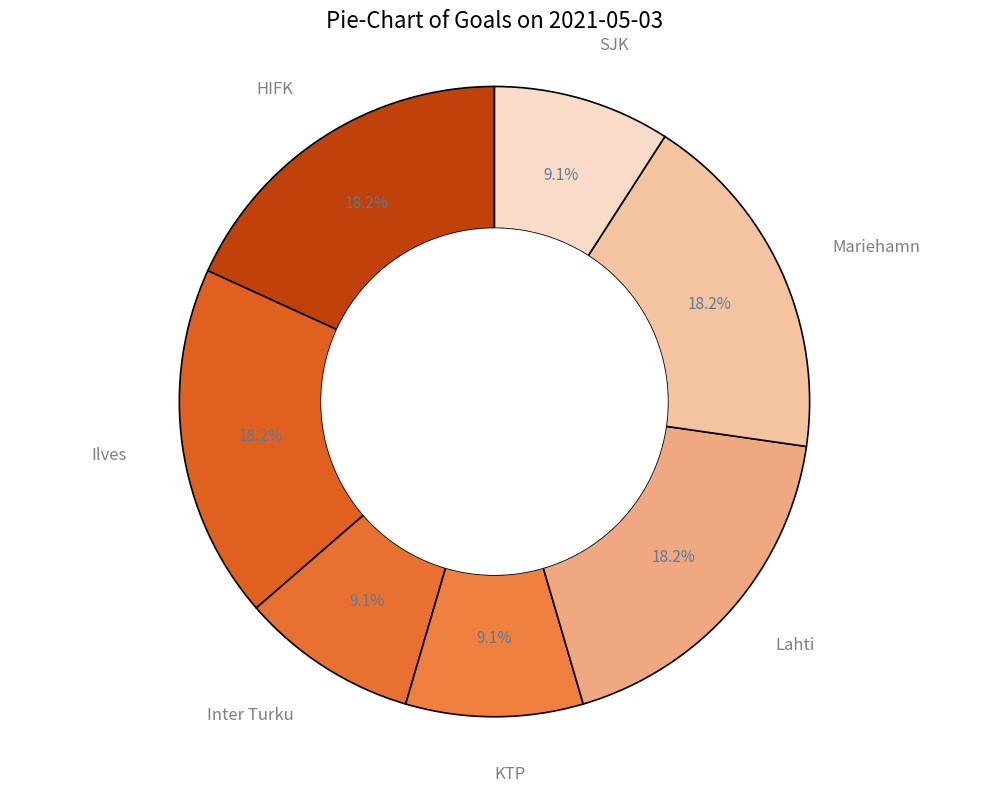

Combined, what portion of the pie is Mariehamn and KTP?

27.3%